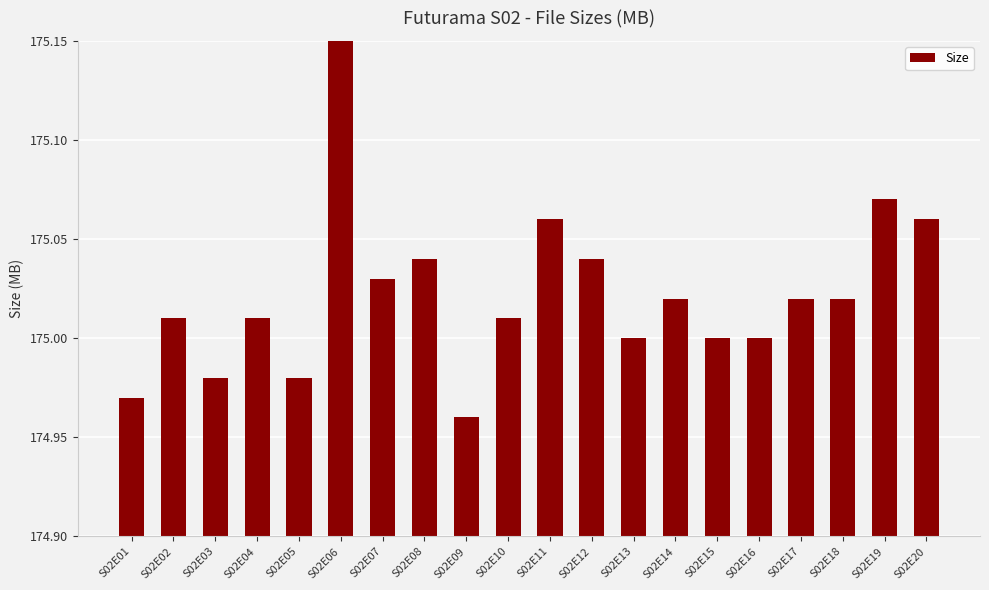

Between S02E09 and S02E14, which is larger?

S02E14